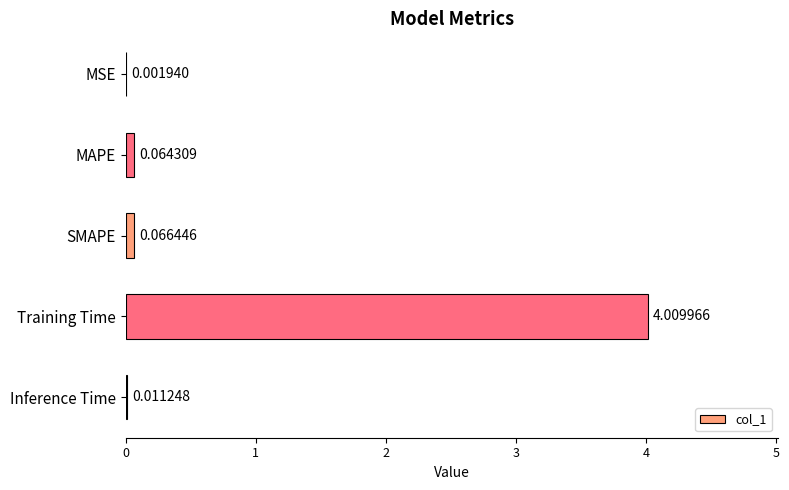

At which label is the value closest to 2?

SMAPE